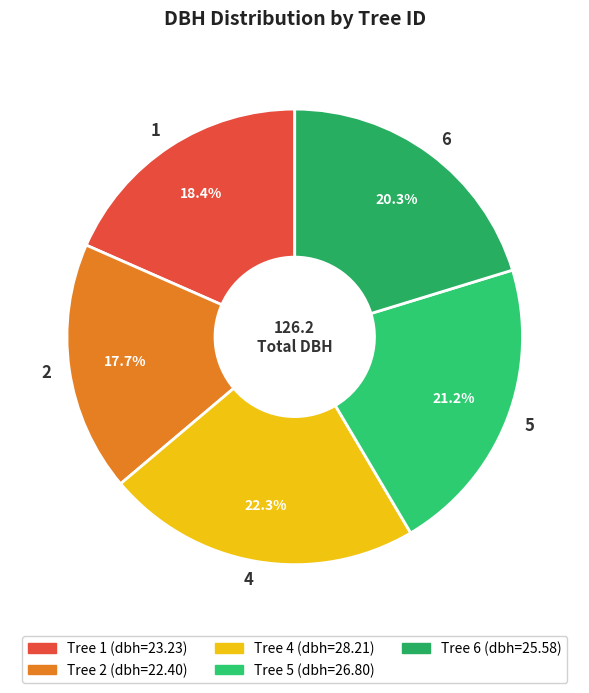

Which slice is the largest?

4